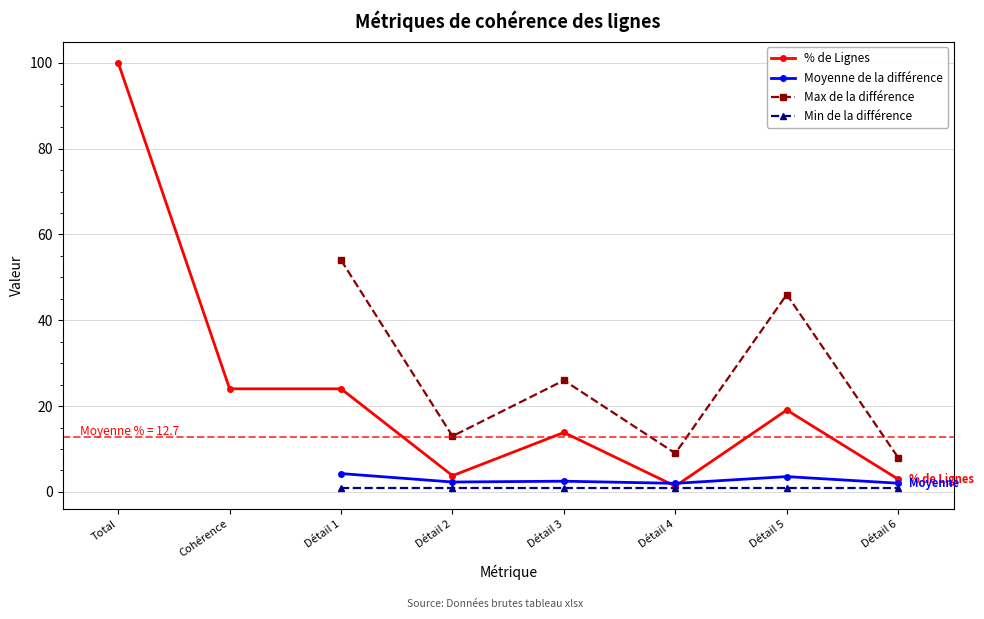

How many lines are shown in the chart?

4